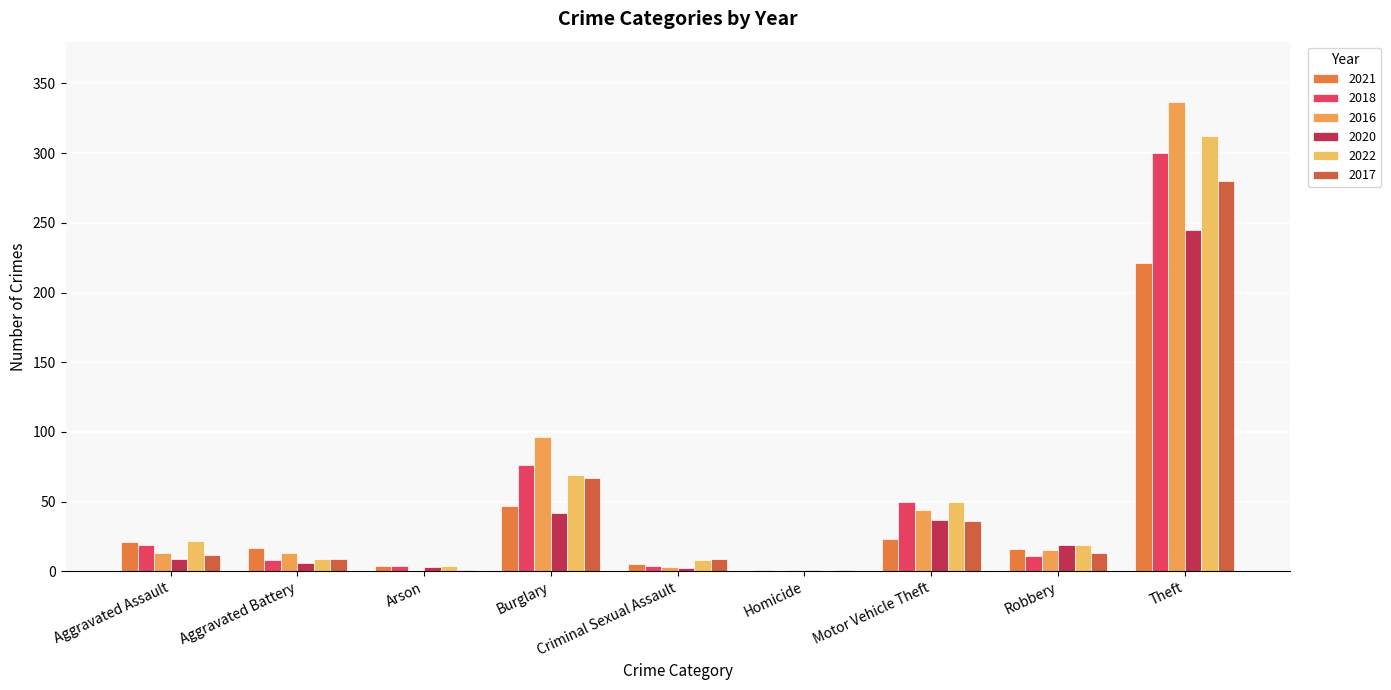

Reading left to right, extract all data points from this chart.

2021: Aggravated Assault=21	Aggravated Battery=17	Arson=4	Burglary=47	Criminal Sexual Assault=5	Homicide=1	Motor Vehicle Theft=23	Robbery=16	Theft=221
2018: Aggravated Assault=19	Aggravated Battery=8	Arson=4	Burglary=76	Criminal Sexual Assault=4	Homicide=0	Motor Vehicle Theft=50	Robbery=11	Theft=300
2016: Aggravated Assault=13	Aggravated Battery=13	Arson=0	Burglary=96	Criminal Sexual Assault=3	Homicide=1	Motor Vehicle Theft=44	Robbery=15	Theft=337
2020: Aggravated Assault=9	Aggravated Battery=6	Arson=3	Burglary=42	Criminal Sexual Assault=2	Homicide=1	Motor Vehicle Theft=37	Robbery=19	Theft=245
2022: Aggravated Assault=22	Aggravated Battery=9	Arson=4	Burglary=69	Criminal Sexual Assault=8	Homicide=0	Motor Vehicle Theft=50	Robbery=19	Theft=312
2017: Aggravated Assault=12	Aggravated Battery=9	Arson=1	Burglary=67	Criminal Sexual Assault=9	Homicide=1	Motor Vehicle Theft=36	Robbery=13	Theft=280